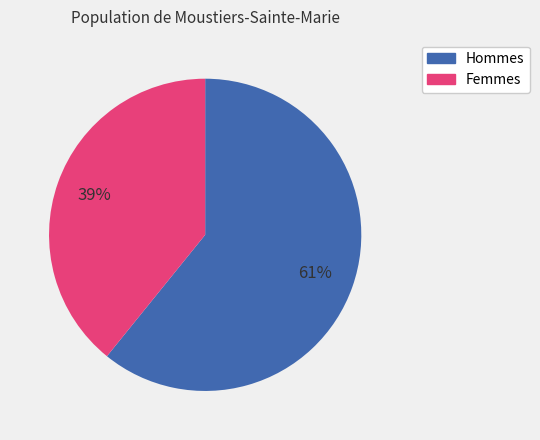

Is there a majority slice in this chart?

Yes